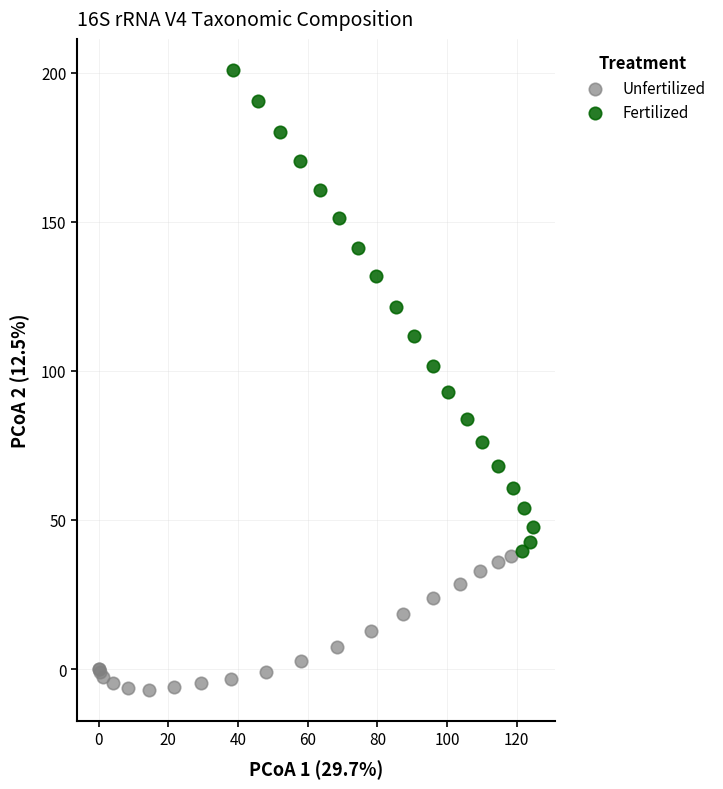

Which series contains the lowest Y value?

Unfertilized